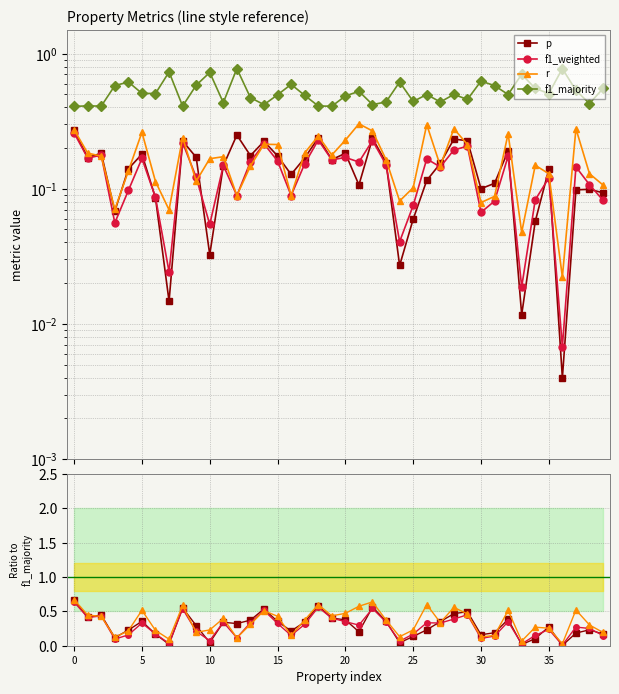

What is the label of the 5th point from the right?

35